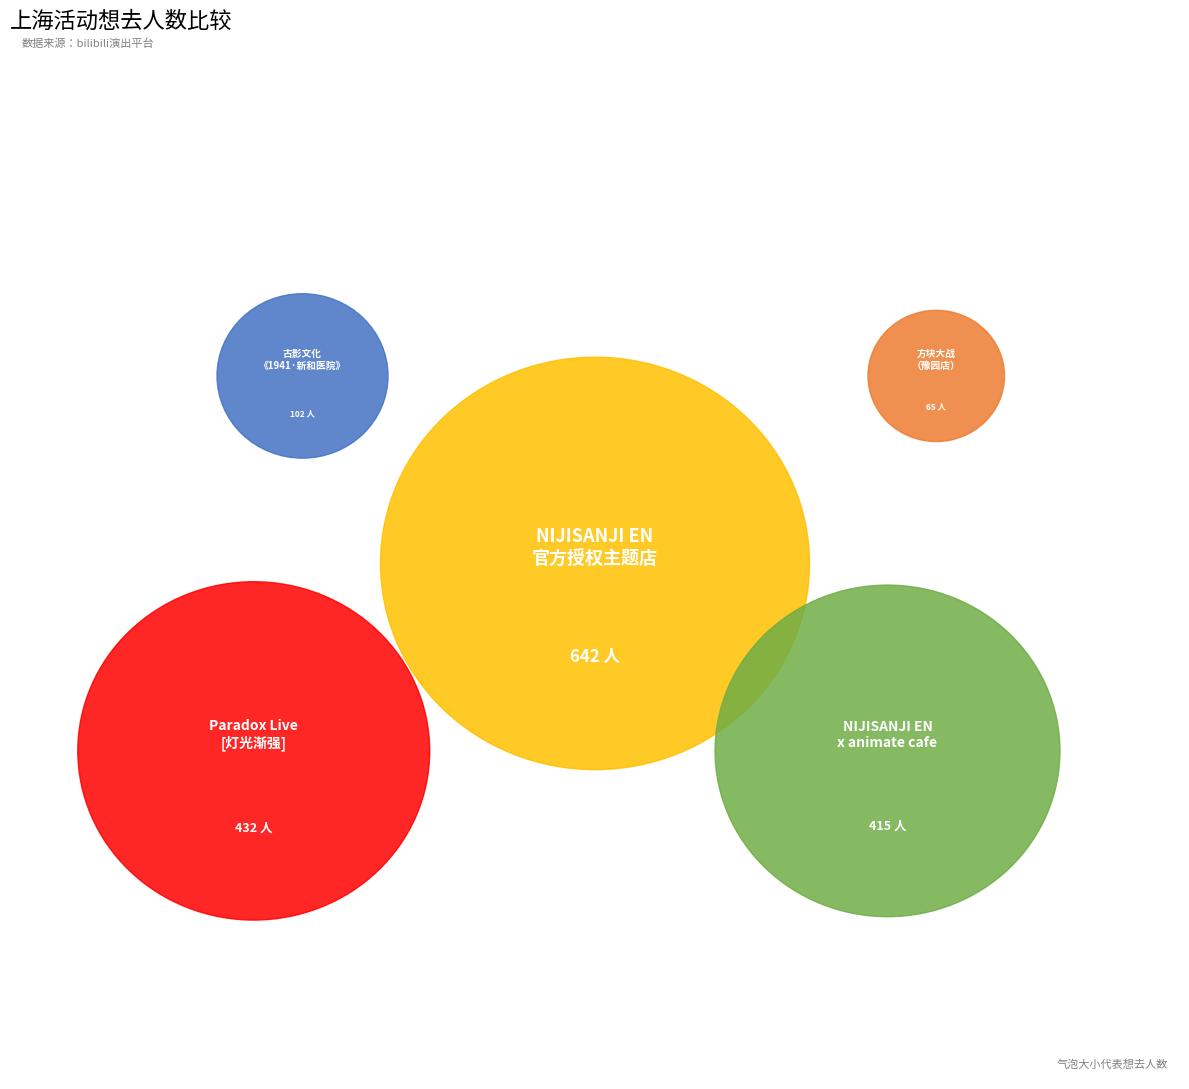

Which slice is the smallest?

上海·方块大战（豫园店）